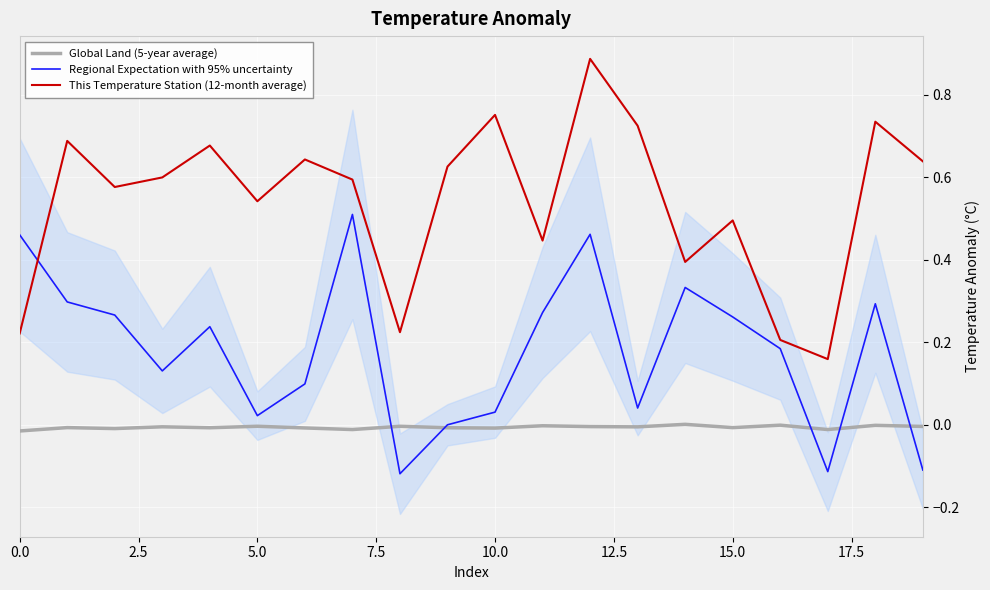

The value of Regional Expectation with 95% uncertainty at 18 is 0.3. True or false?

True